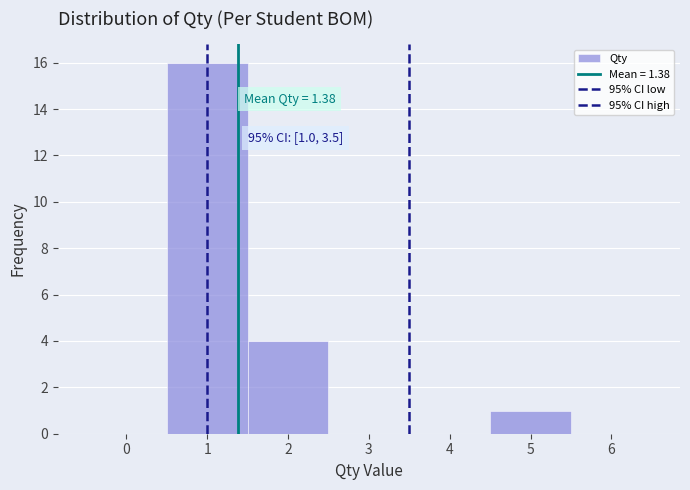

Over which range of the x-axis is the bar tallest?

0.5 to 1.5